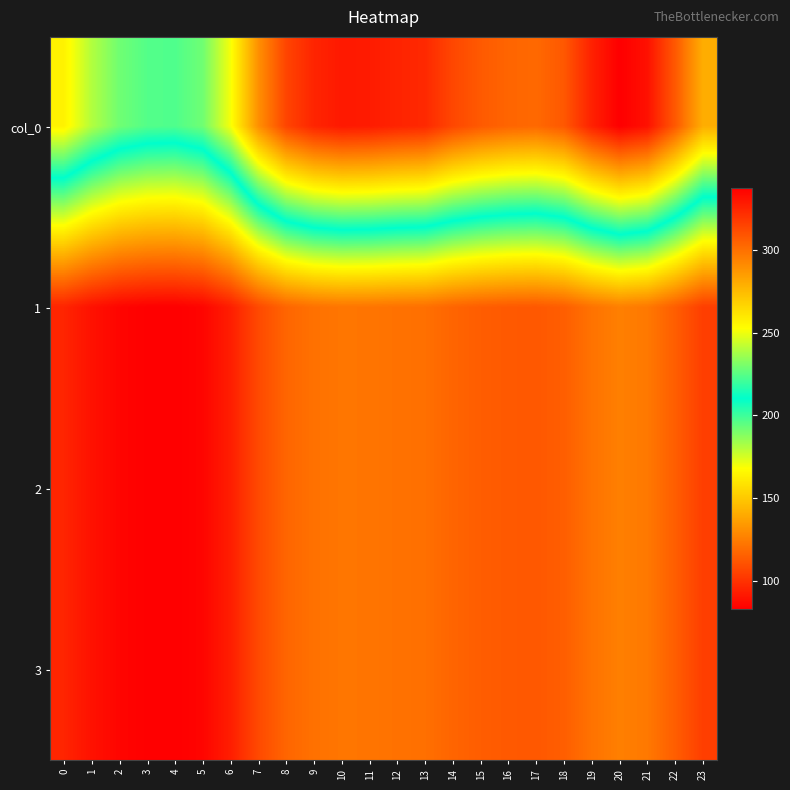

What is the spread (max minus min) of values at 4?

139.9